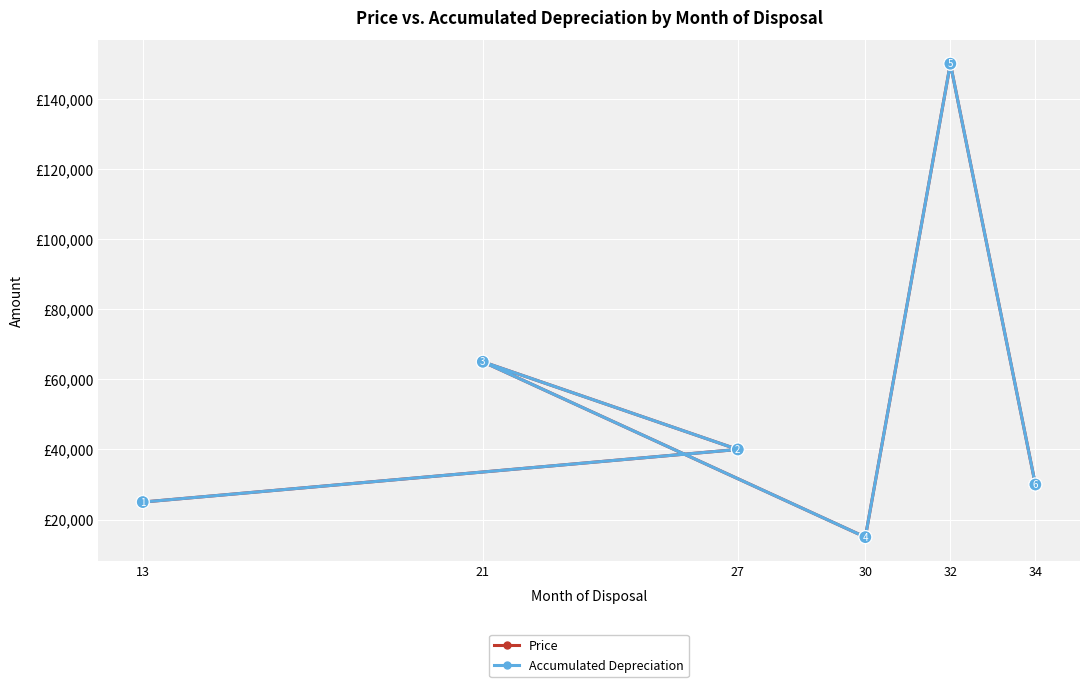

Does the chart display data point markers on the line(s)?

Yes